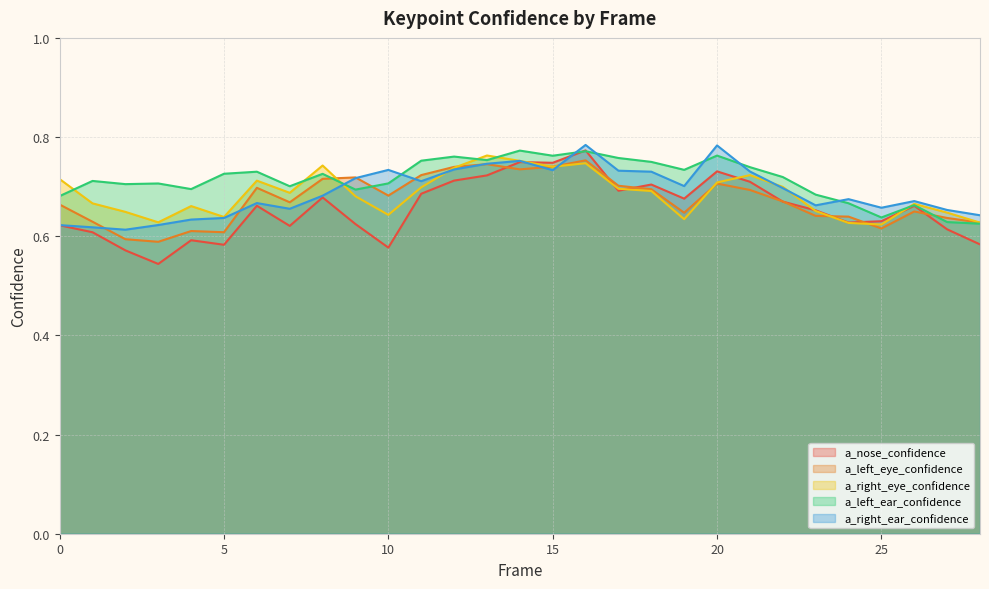

How many intersections are there between a_left_ear_confidence and a_left_eye_confidence?

3